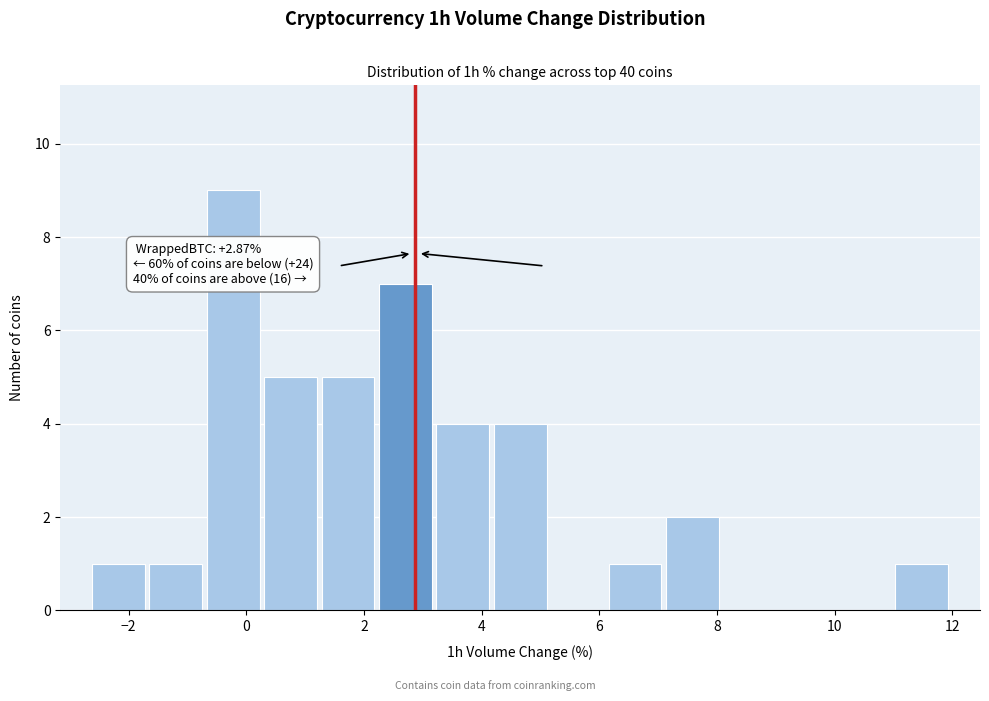

Over which range of the x-axis is the bar tallest?

-0.8 to 0.2